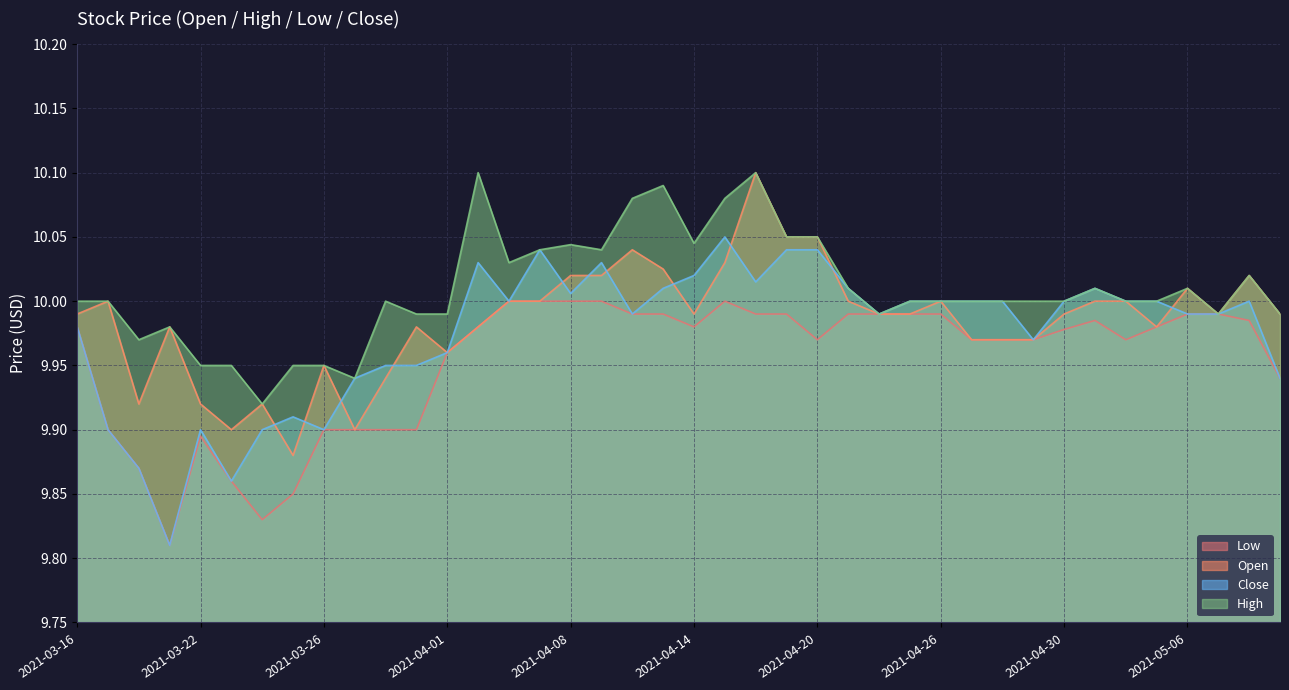

Rank the categories by Low value from lowest to highest.

2021-03-19, 2021-03-24, 2021-03-25, 2021-03-23, 2021-03-18, 2021-03-22, 2021-03-17, 2021-03-26, 2021-03-29, 2021-03-30, 2021-03-31, 2021-05-11, 2021-04-01, 2021-04-20, 2021-04-27, 2021-04-28, 2021-04-29, 2021-05-04, 2021-04-30, 2021-03-16, 2021-04-05, 2021-04-14, 2021-05-05, 2021-05-03, 2021-05-10, 2021-04-12, 2021-04-13, 2021-04-16, 2021-04-19, 2021-04-21, 2021-04-22, 2021-04-23, 2021-04-26, 2021-05-06, 2021-05-07, 2021-04-06, 2021-04-07, 2021-04-08, 2021-04-09, 2021-04-15